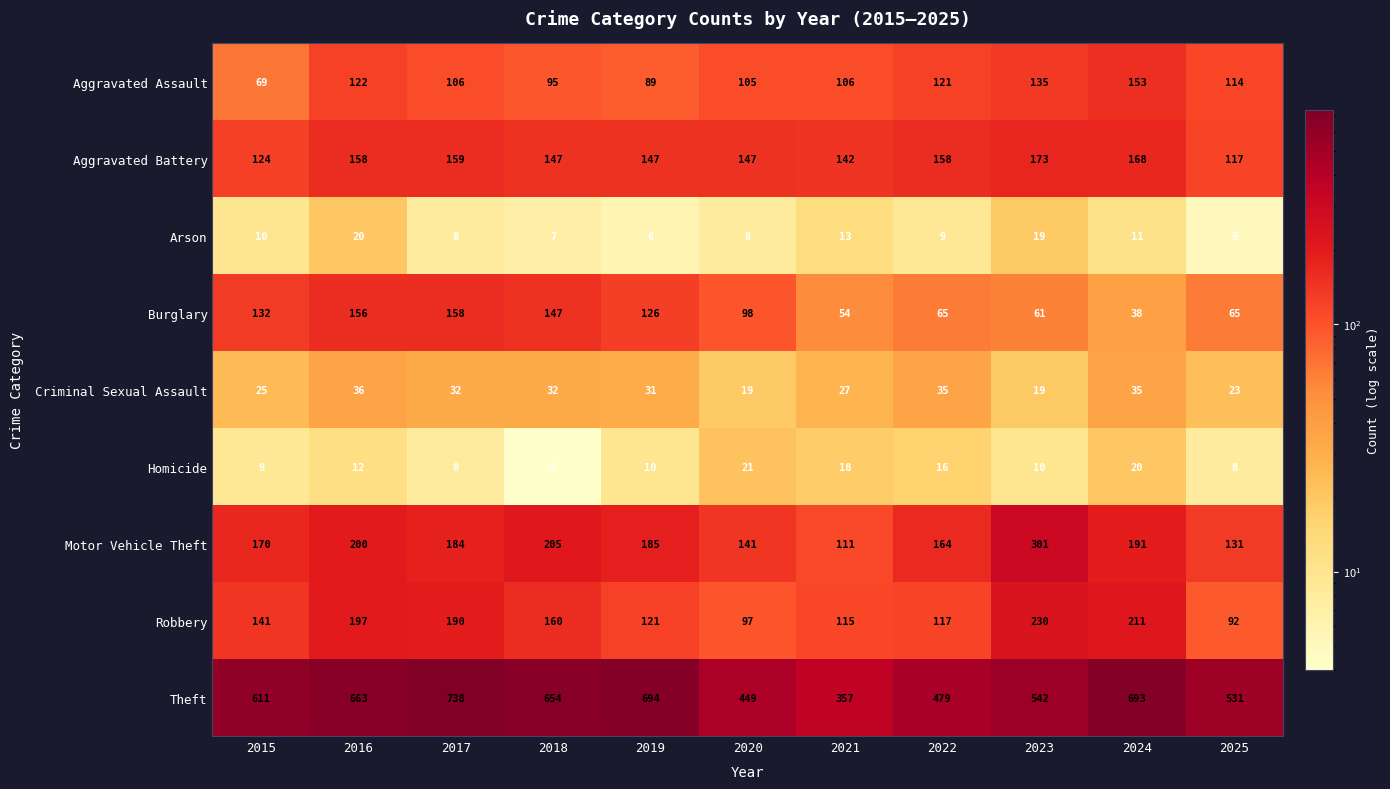

Which series has the widest spread of values?

Theft